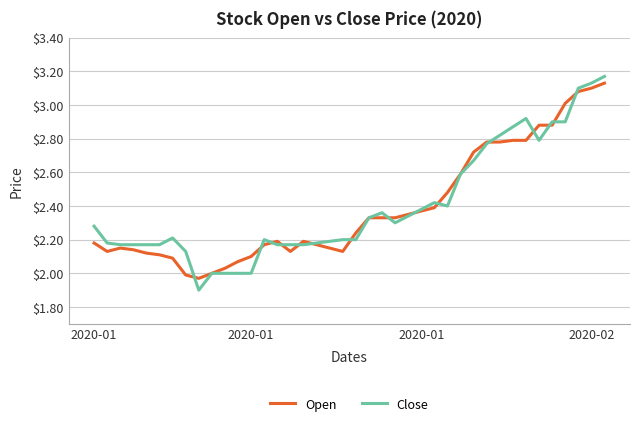

Which series has the largest range (max minus min)?

Close